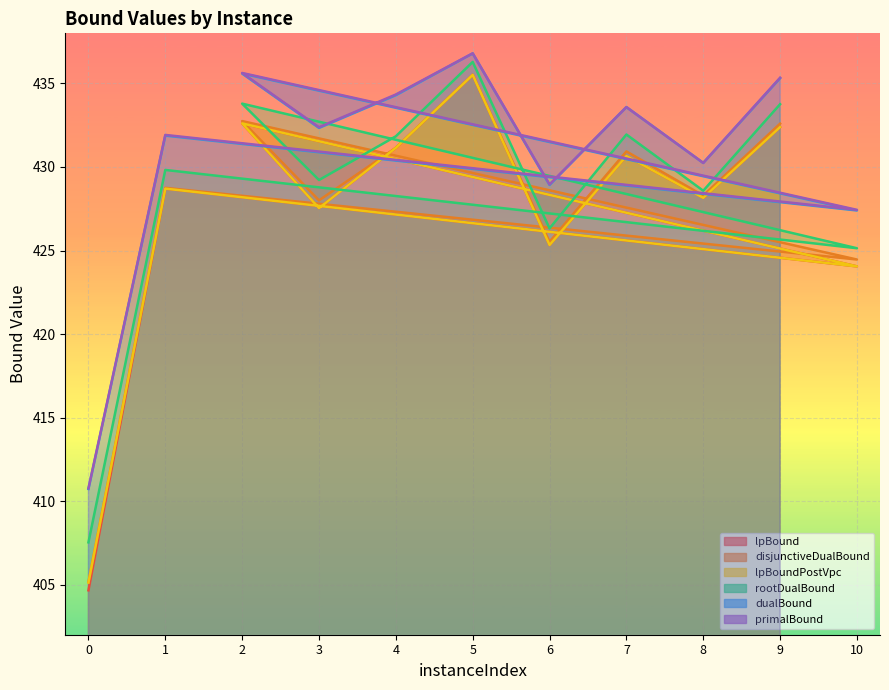

How many interior local peaks does the rootDualBound series have?

4